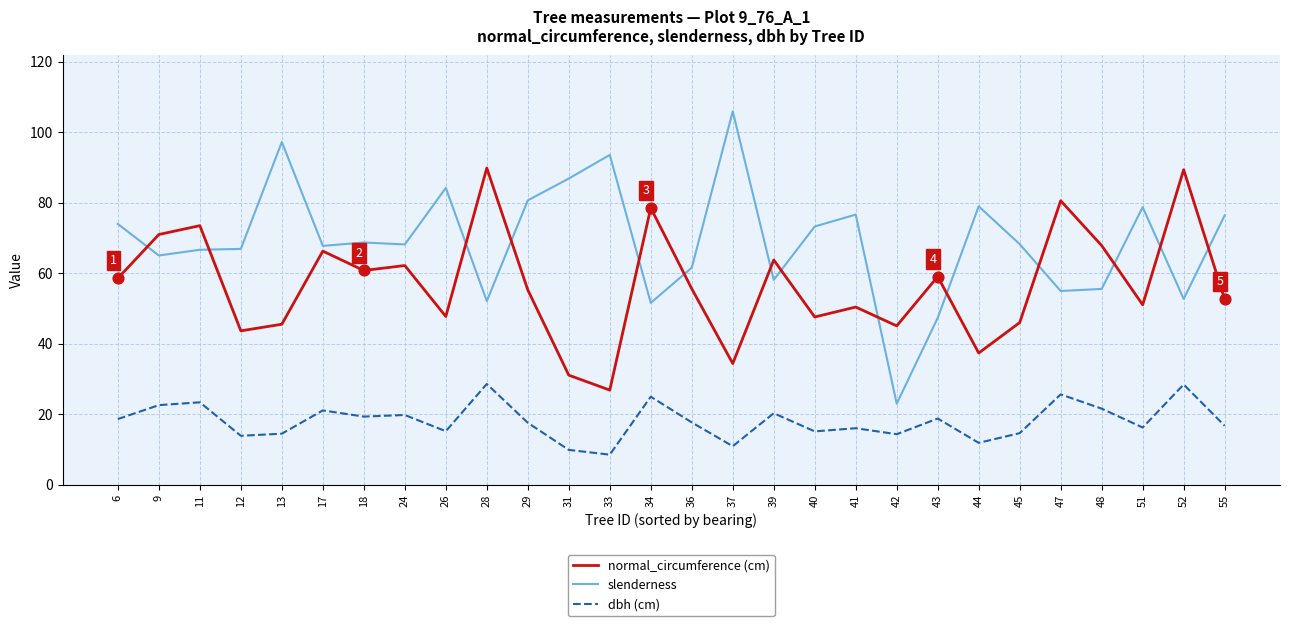

What is the total value across all series at 18?

148.9